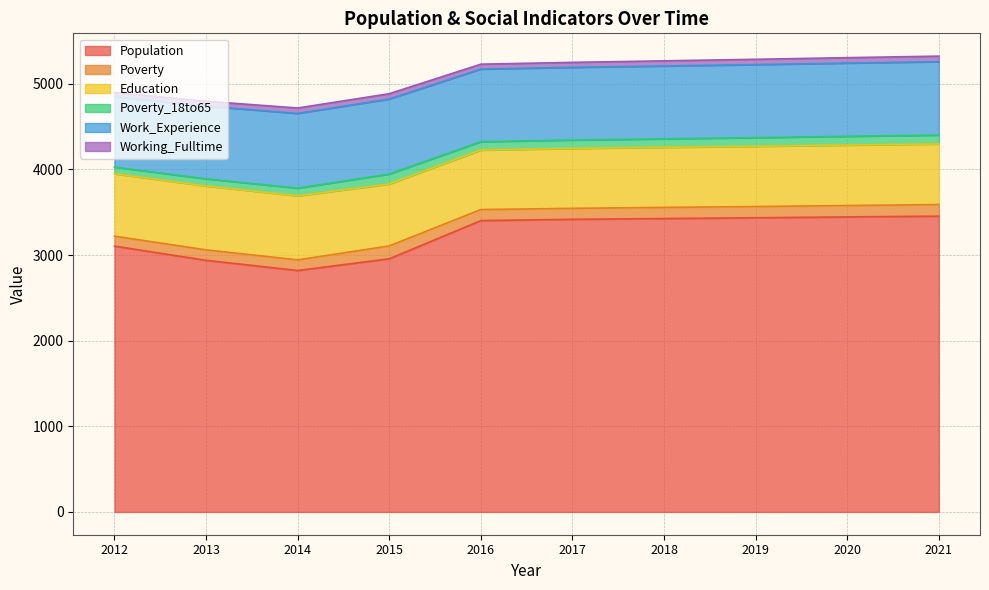

Rank the categories by Work_Experience value from lowest to highest.

2012, 2016, 2013, 2017, 2018, 2019, 2020, 2021, 2014, 2015